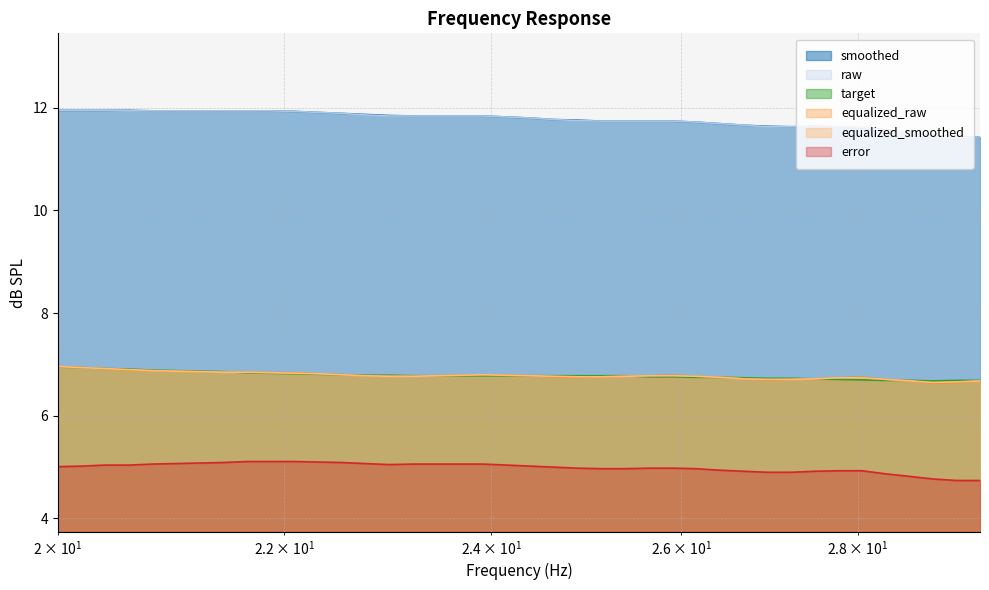

True or false: raw and target intersect in this chart.

False